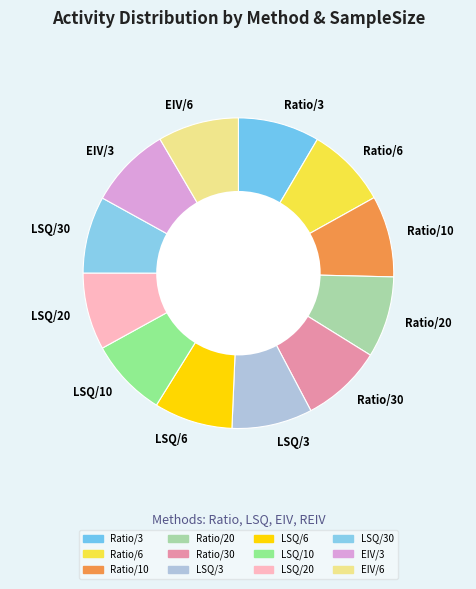

Does Ratio/6 represent more than half of the total?

No